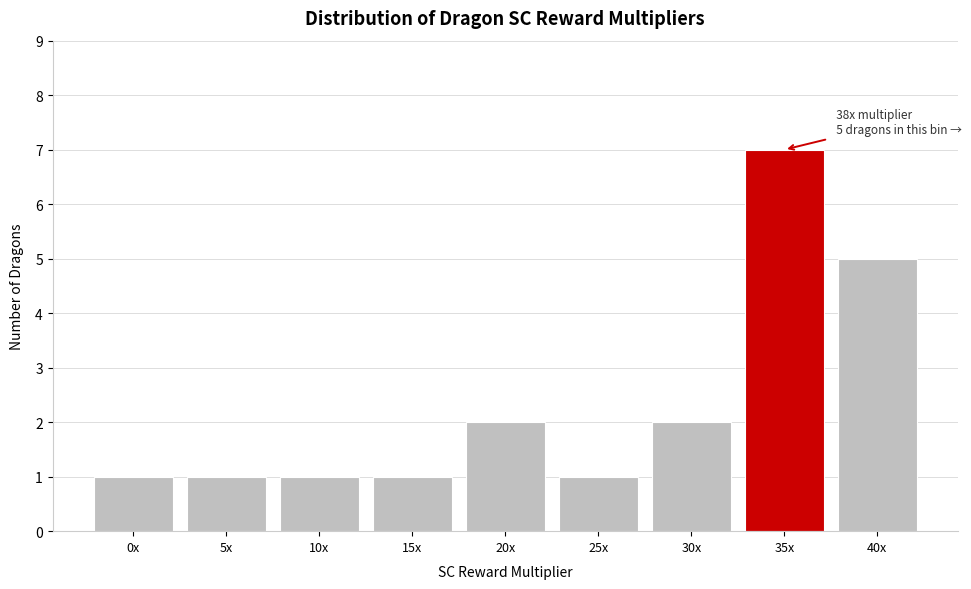

Reading left to right, transcribe all the data shown in this chart.

1	1	1	1	2	1	2	7	5